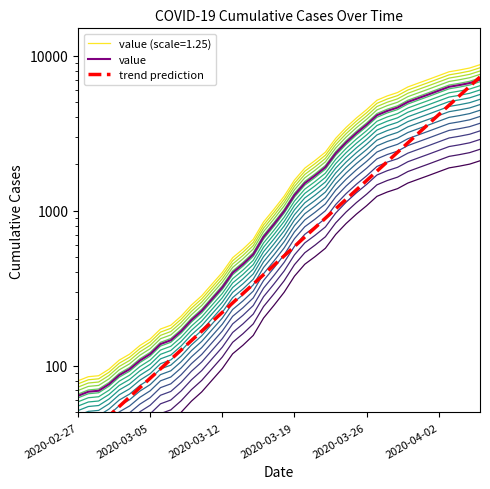

At which label is value closest to 3529?

2020-03-26